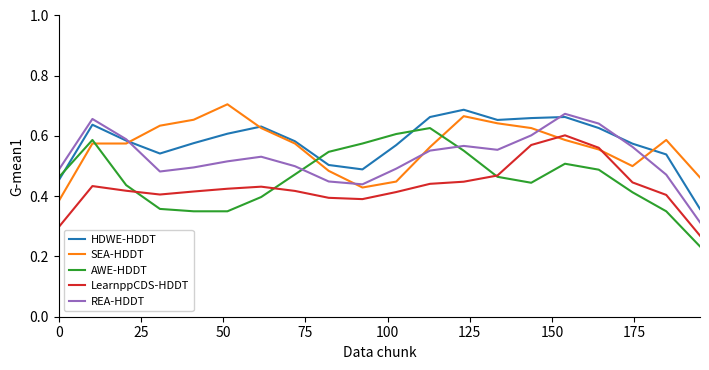

True or false: SEA-HDDT has more than 0 interior local peaks.

True